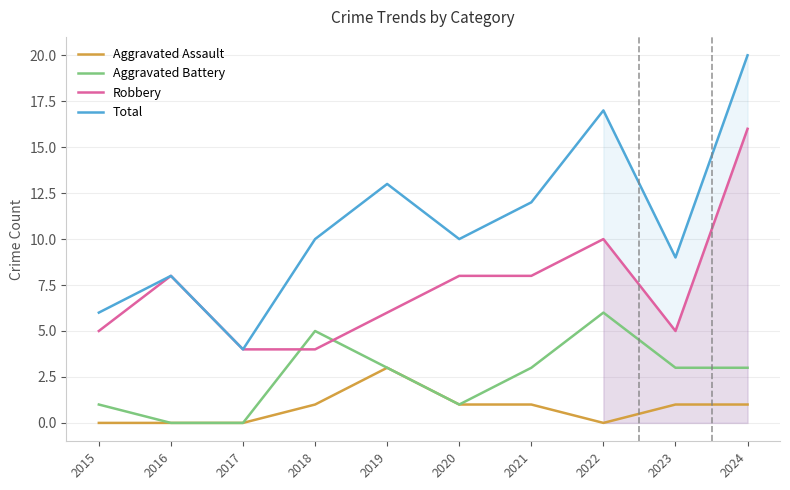

What is the maximum value shown in the chart?

20